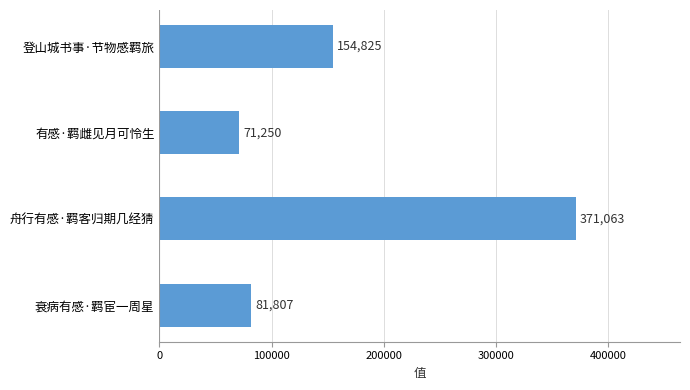

Reading top to bottom, transcribe all the data shown in this chart.

登山城书事·节物感羁旅=154825	有感·羁雌见月可怜生=71250	舟行有感·羁客归期几经猜=371063	衰病有感·羁宦一周星=81807